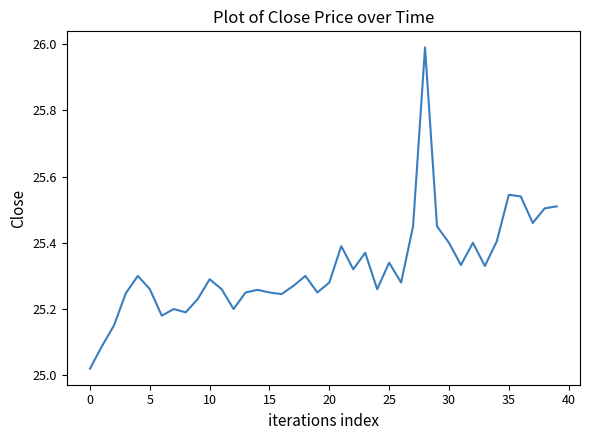

What is the maximum value shown in the chart?

26.0